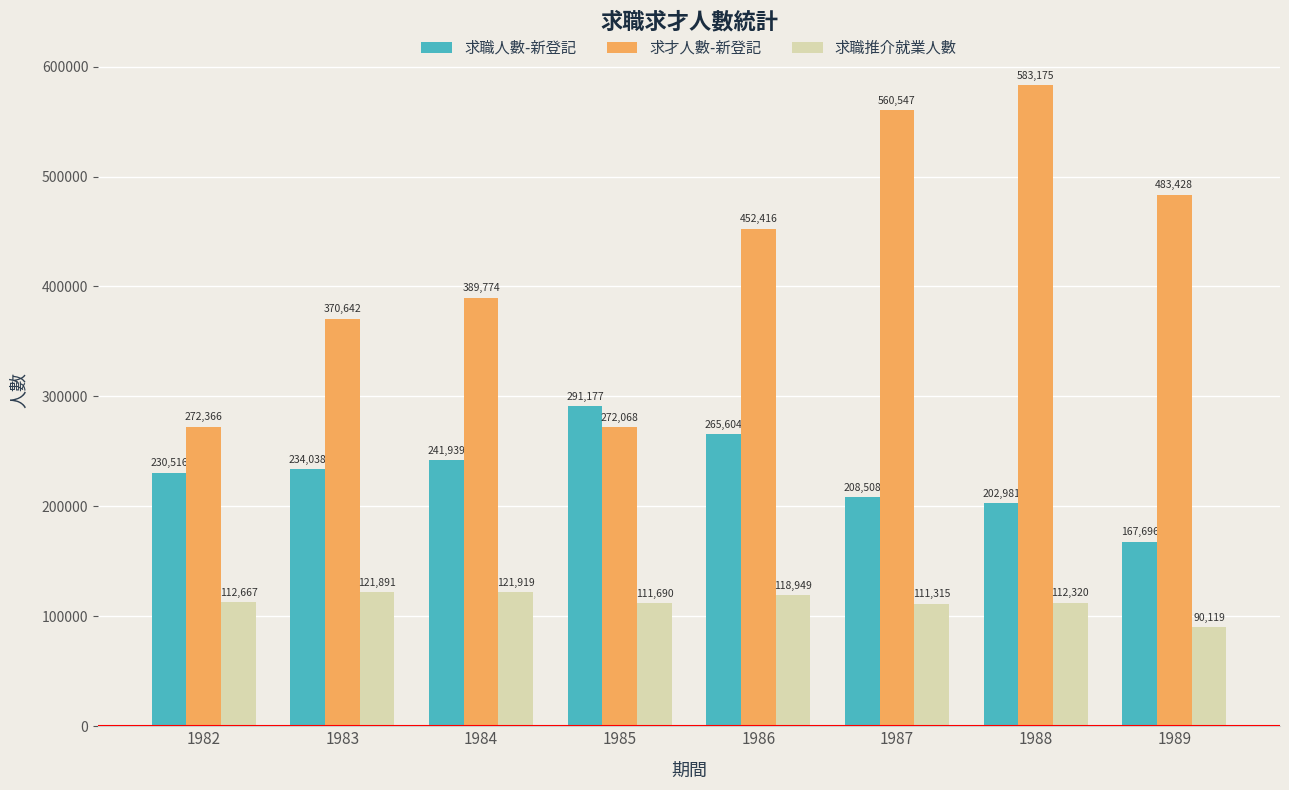

List the series in order of their overall mean, lowest first.

求職推介就業人數, 求職人數-新登記, 求才人數-新登記